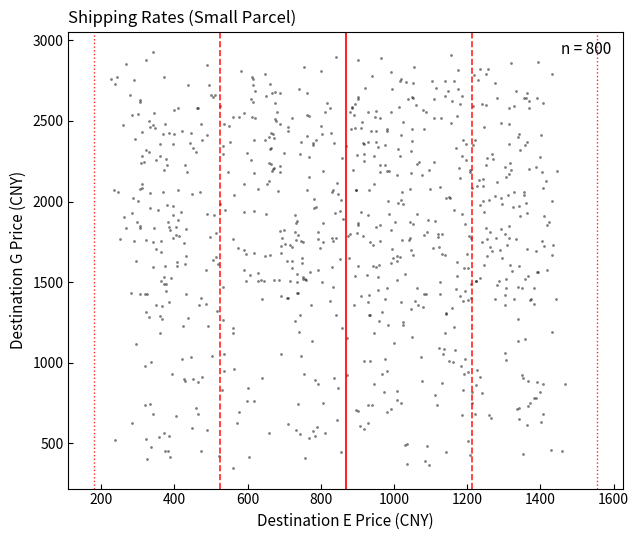

What is the range of X values (max minus min)?

1241.6